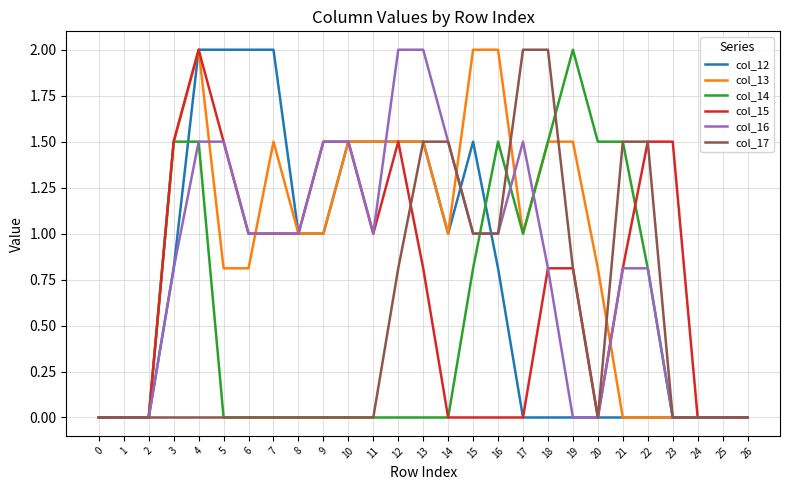

At which category is the sum across all series the highest?

4